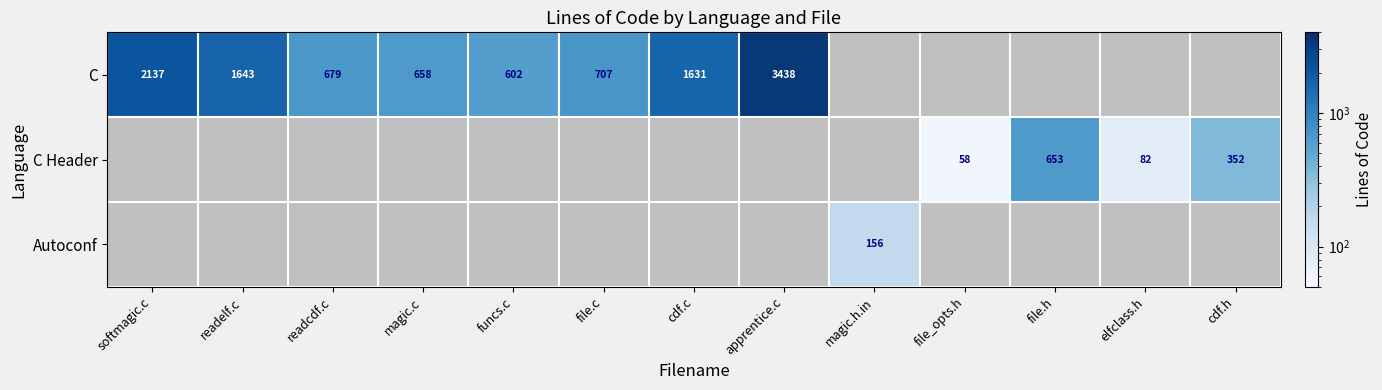

Is it true that C Header equals 1168 at file.h?

False